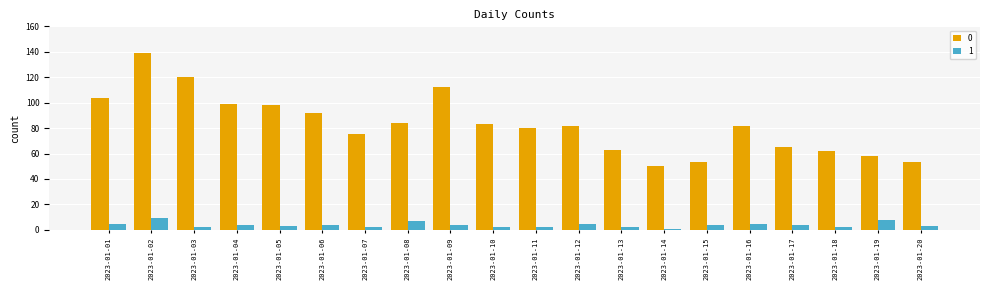

Reading left to right, list all the values displayed in this chart.

0: 2023-01-01=104	2023-01-02=139	2023-01-03=120	2023-01-04=99	2023-01-05=98	2023-01-06=92	2023-01-07=75	2023-01-08=84	2023-01-09=112	2023-01-10=83	2023-01-11=80	2023-01-12=82	2023-01-13=63	2023-01-14=50	2023-01-15=53	2023-01-16=82	2023-01-17=65	2023-01-18=62	2023-01-19=58	2023-01-20=53
1: 2023-01-01=5	2023-01-02=9	2023-01-03=2	2023-01-04=4	2023-01-05=3	2023-01-06=4	2023-01-07=2	2023-01-08=7	2023-01-09=4	2023-01-10=2	2023-01-11=2	2023-01-12=5	2023-01-13=2	2023-01-14=1	2023-01-15=4	2023-01-16=5	2023-01-17=4	2023-01-18=2	2023-01-19=8	2023-01-20=3